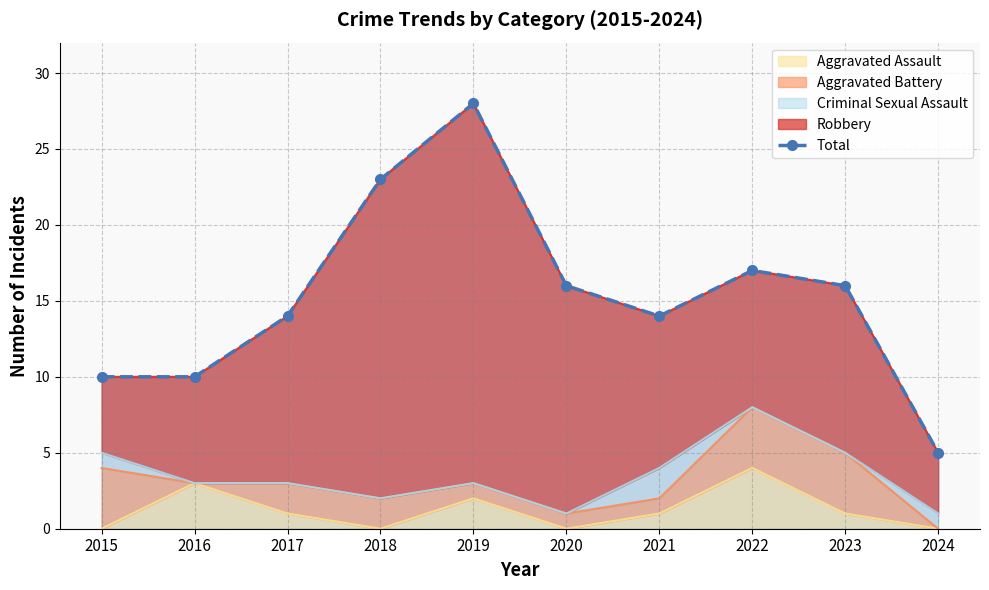

What is the greatest value displayed?

28